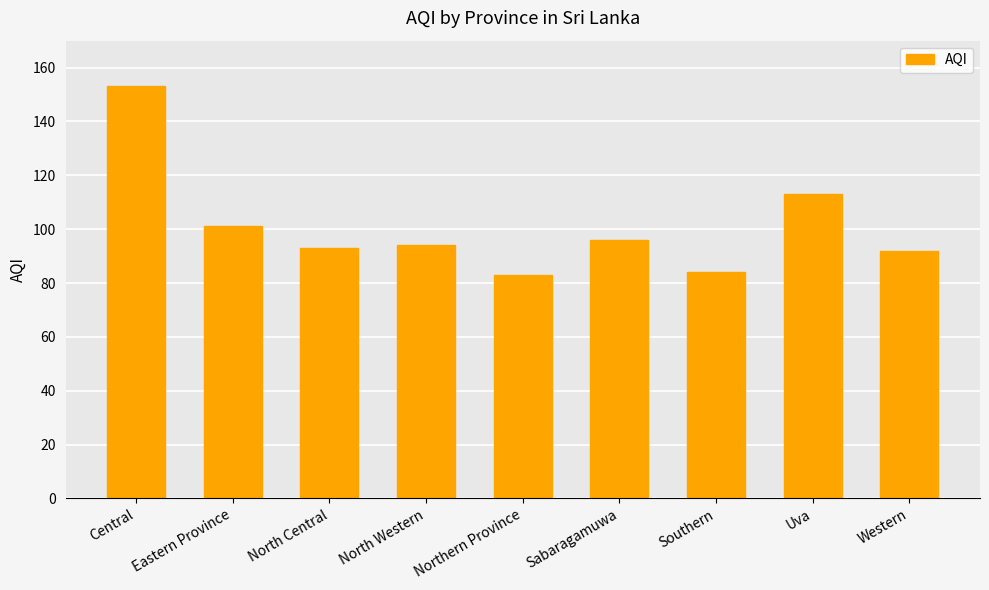

What is the minimum value shown in the chart?

83